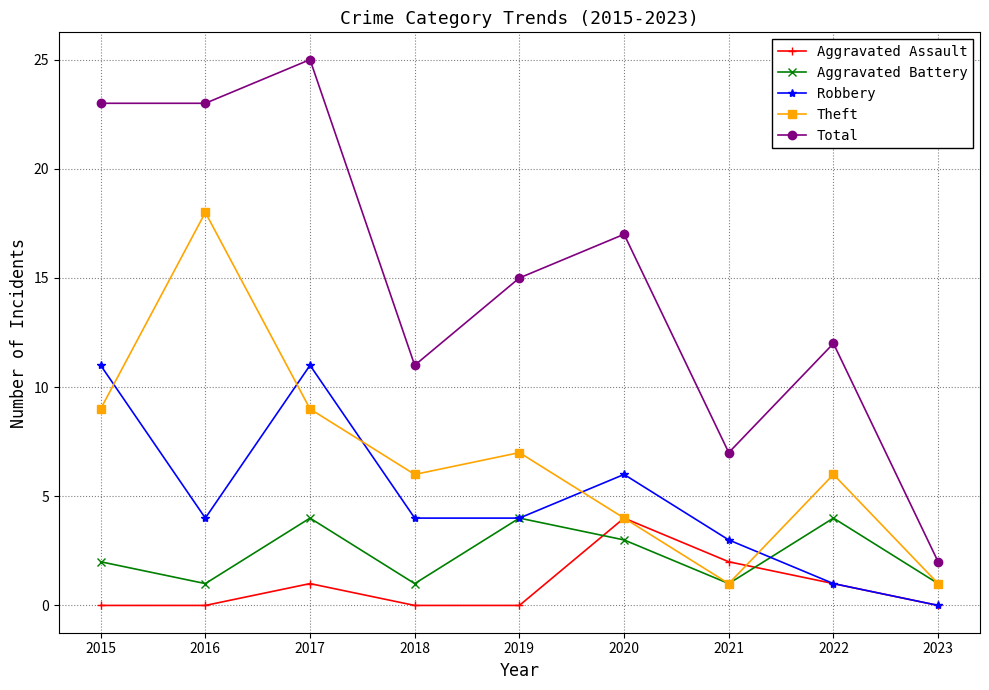

How many lines are shown in the chart?

5